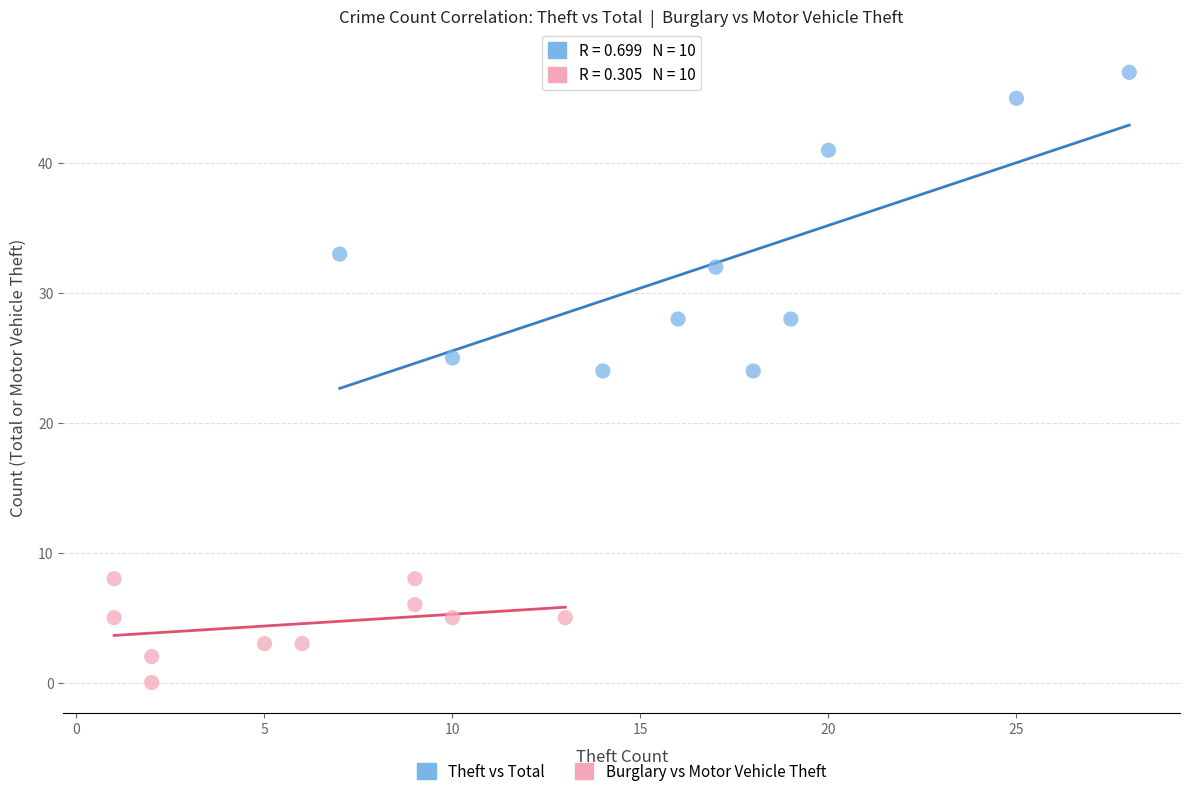

Which series has the widest spread of Y values?

Theft vs Total